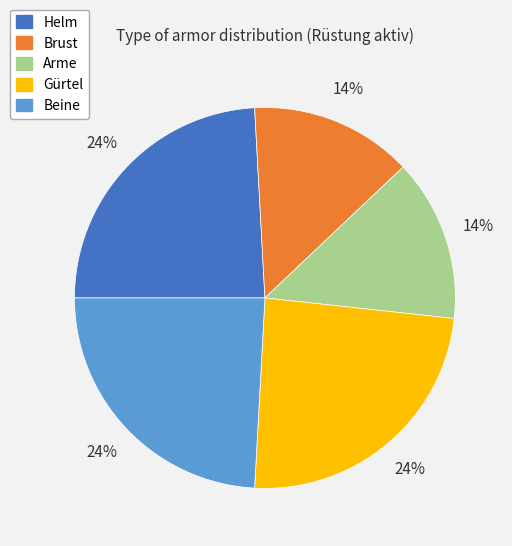

Approximately how many times larger is the value at Helm compared to Gürtel?

1.0